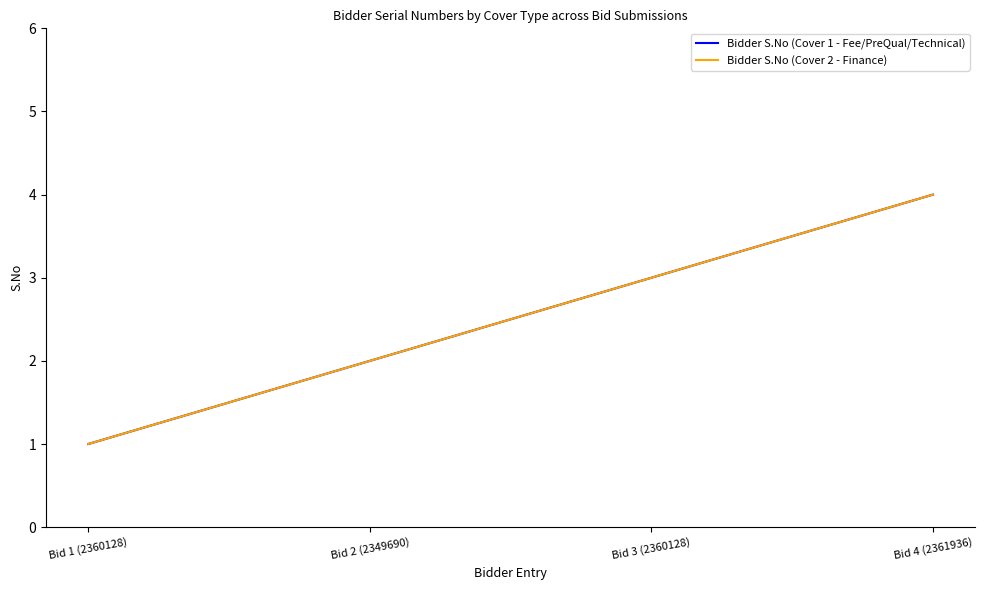

How many categories are shown in the chart?

4